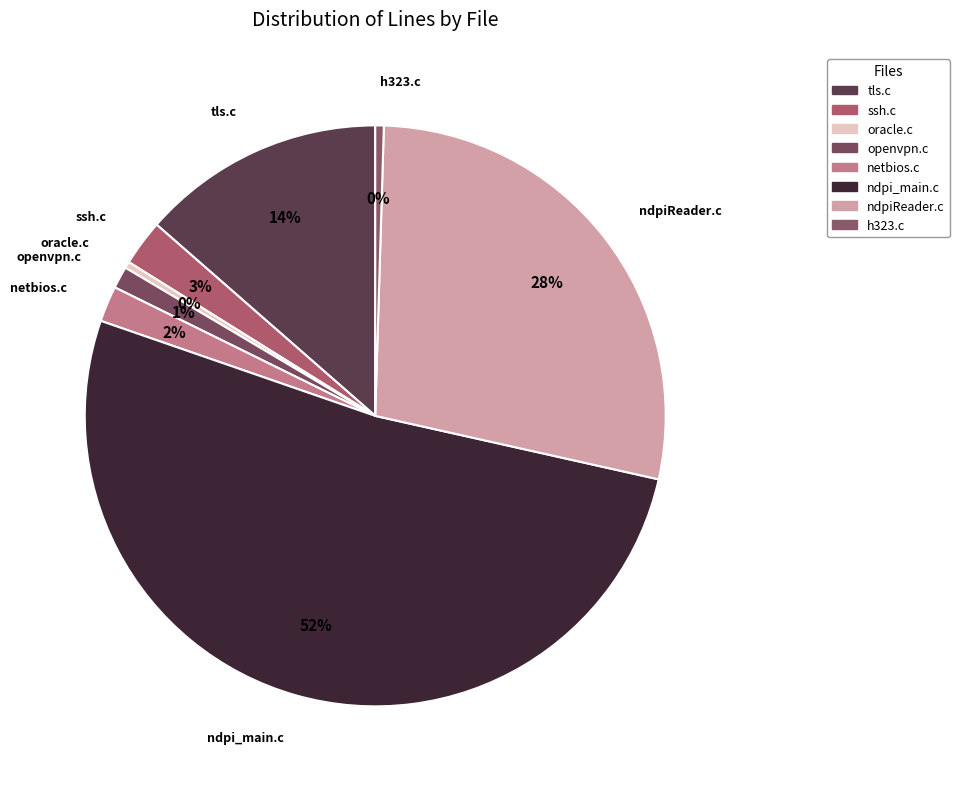

True or false: ndpi_main.c accounts for 52% of the total.

True